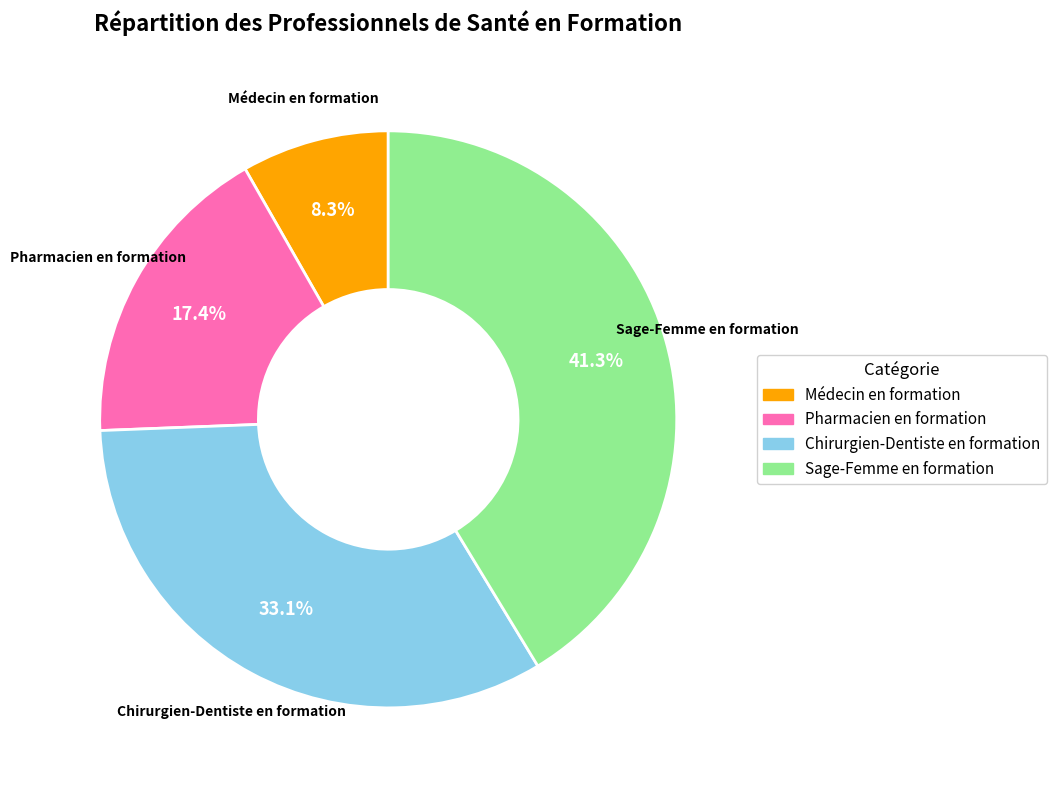

How many segments does this pie chart have?

4